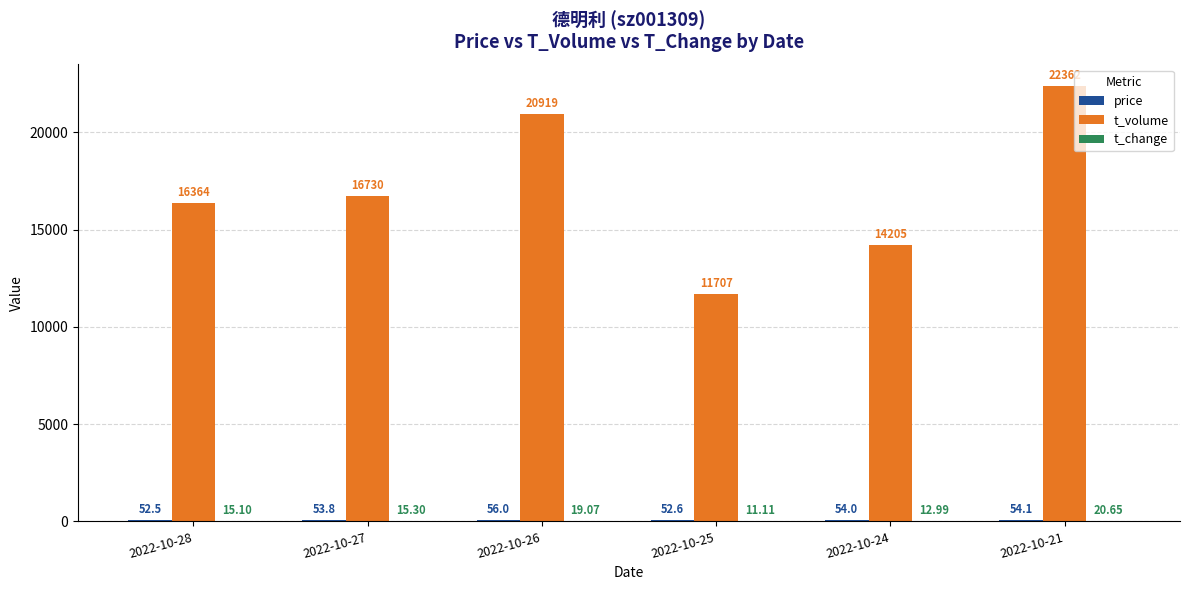

Which series has the largest total across all categories?

t_volume